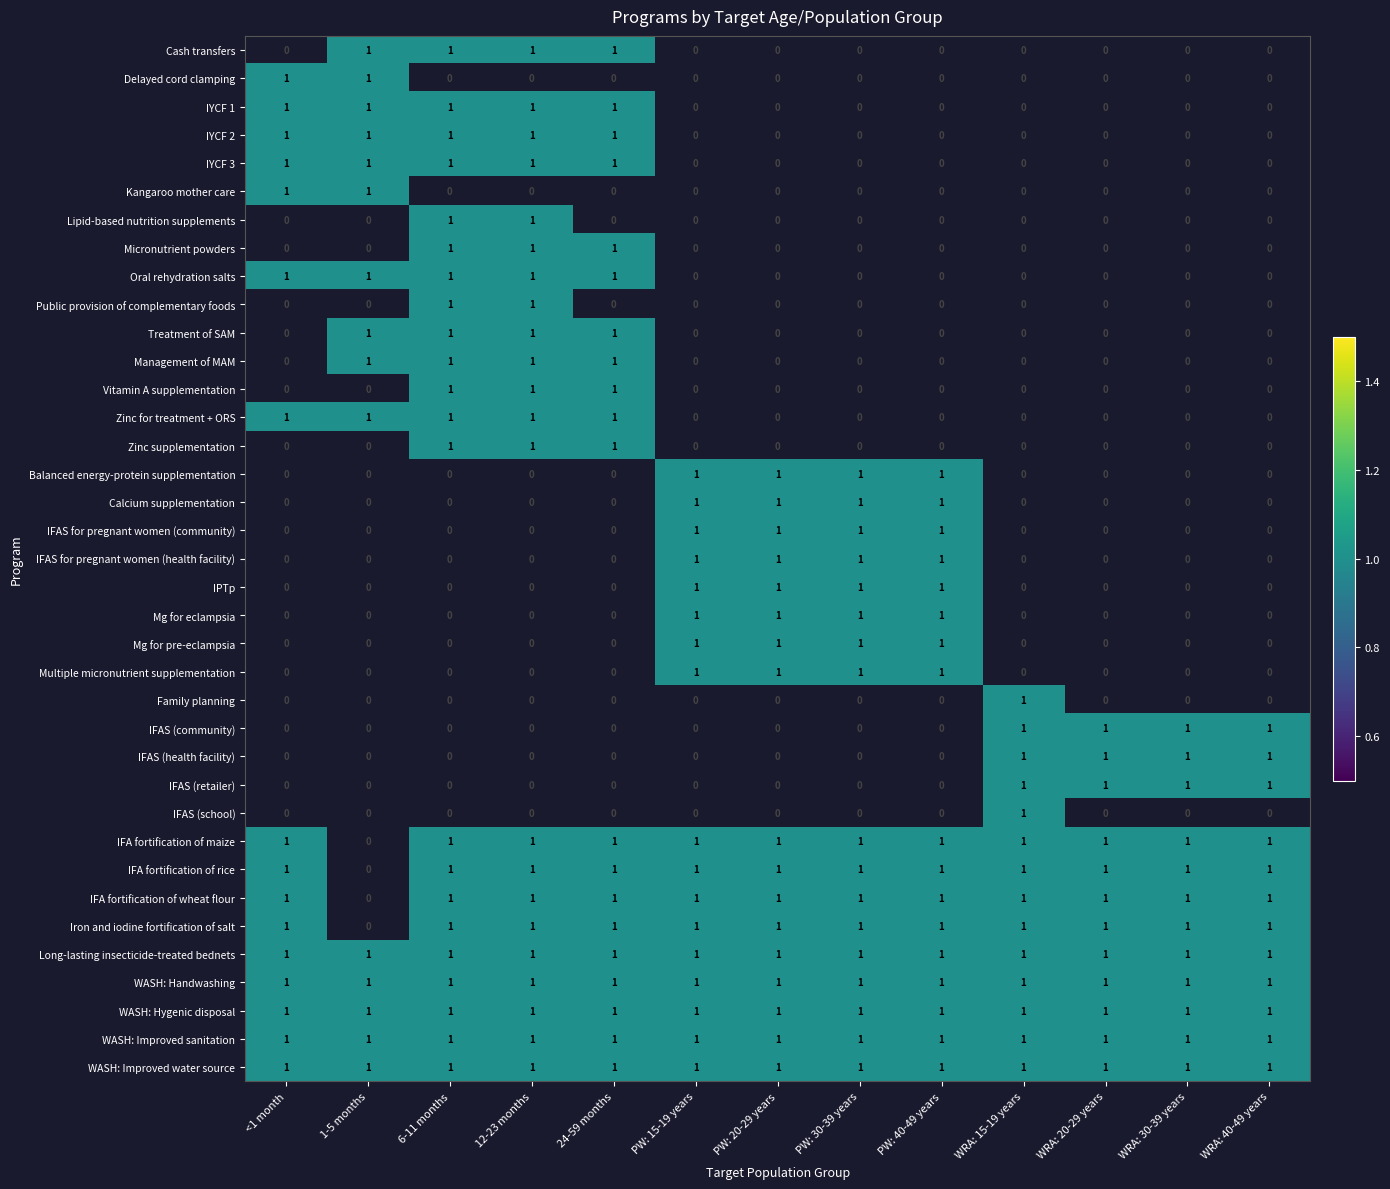

The IFAS for pregnant women (health facility) series shows 1 at PW: 40-49 years. True or false?

True